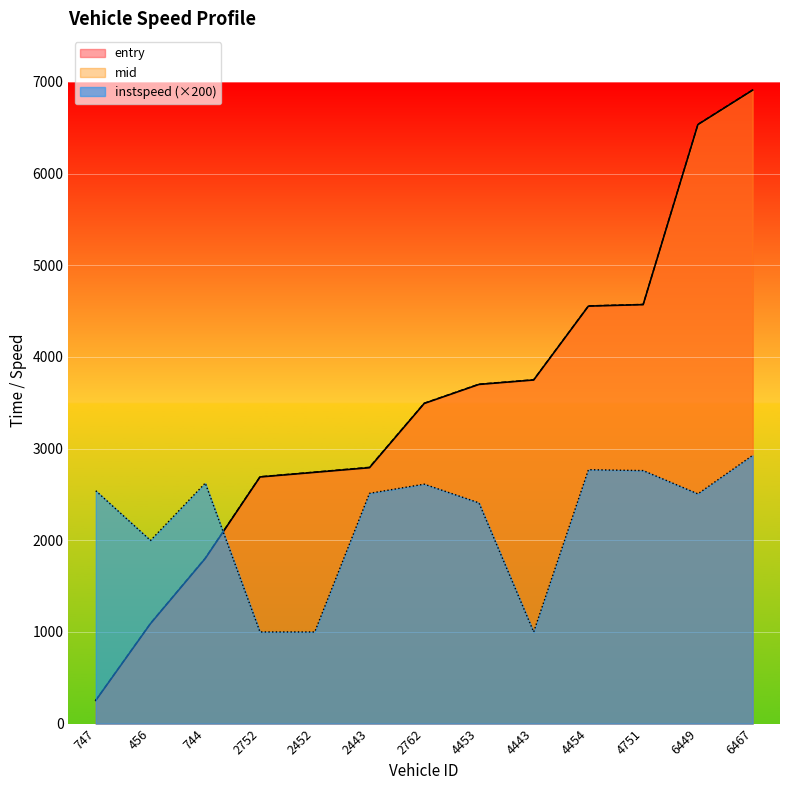

The mid series shows 1581.3 at 4454. True or false?

False